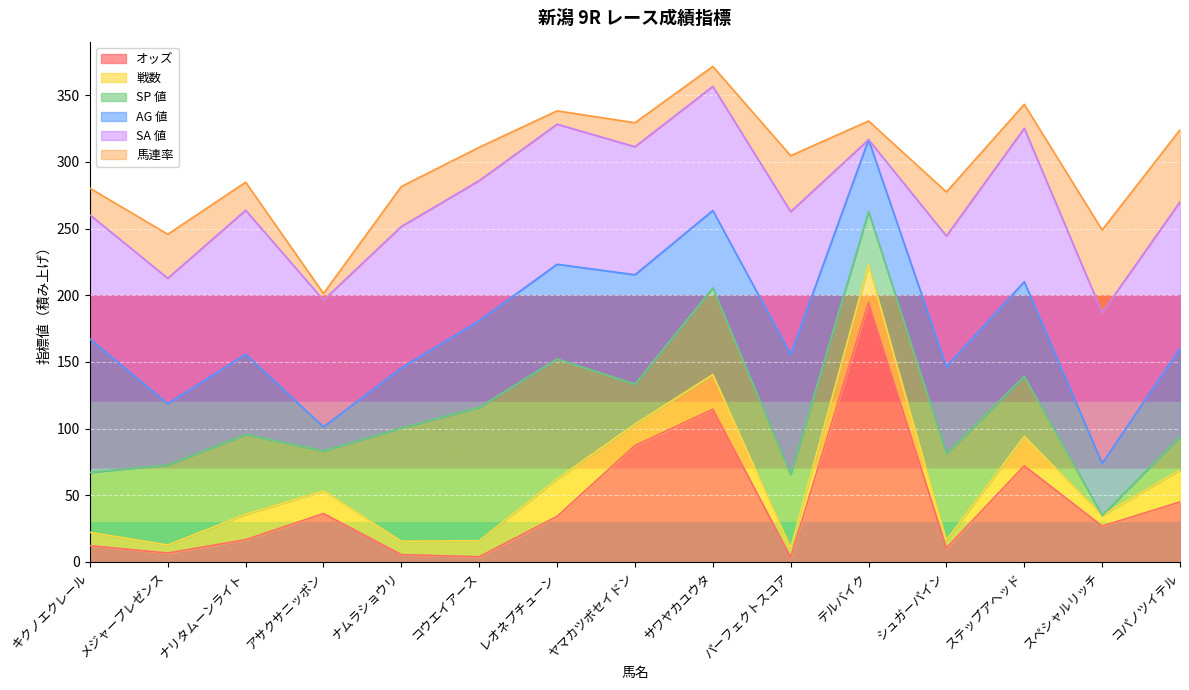

Which series has the widest spread of values?

オッズ